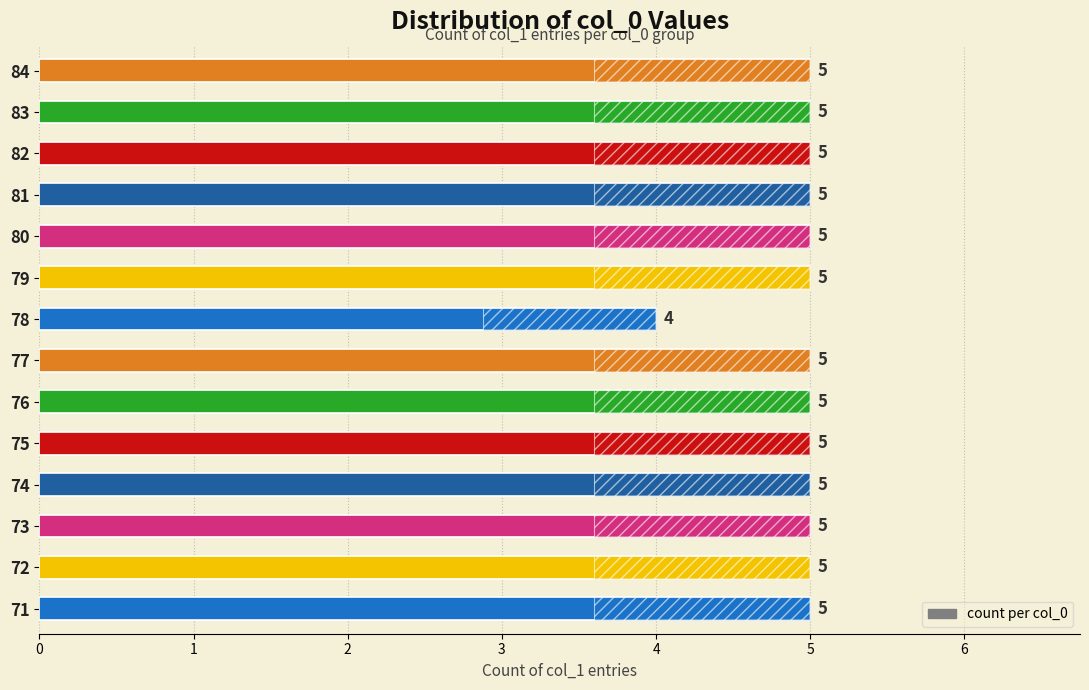

How many data points does each series have?

14